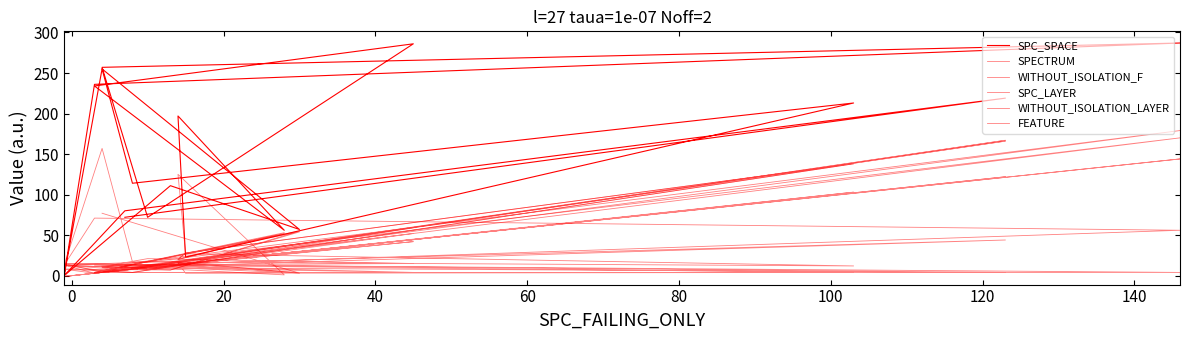

Which category has the lowest value across all series?

40